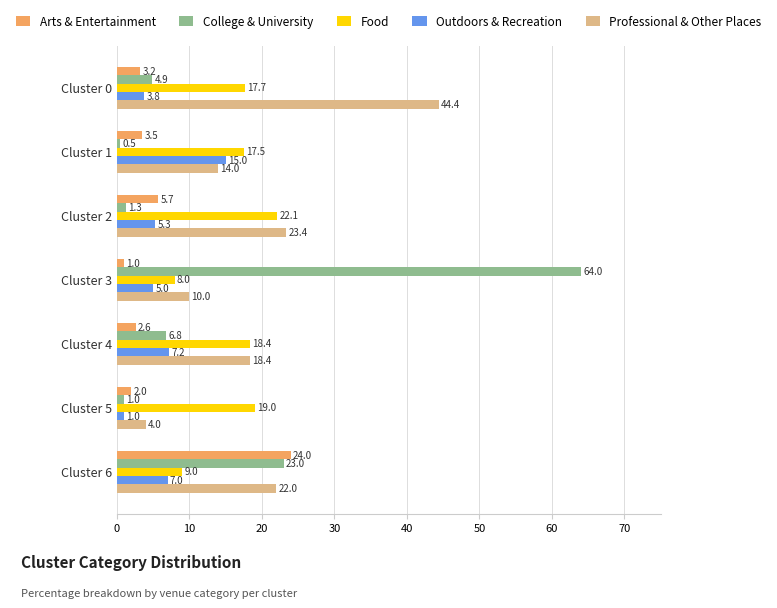

Count the number of data series in this chart.

5